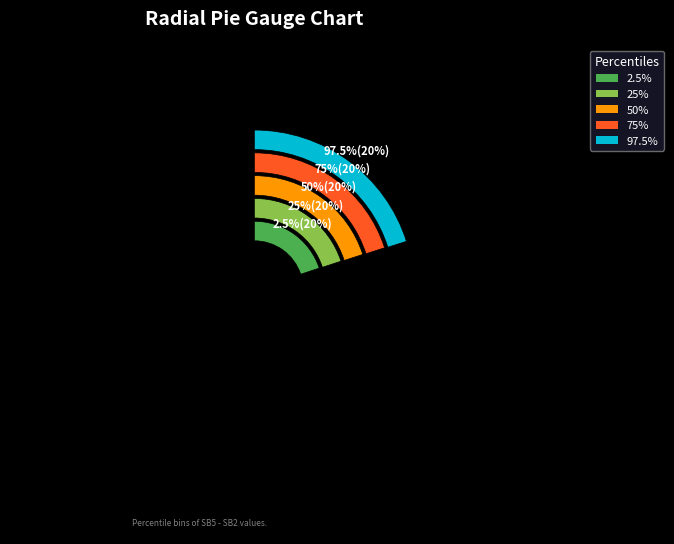

What portion of the pie excludes 25%?

80.1%